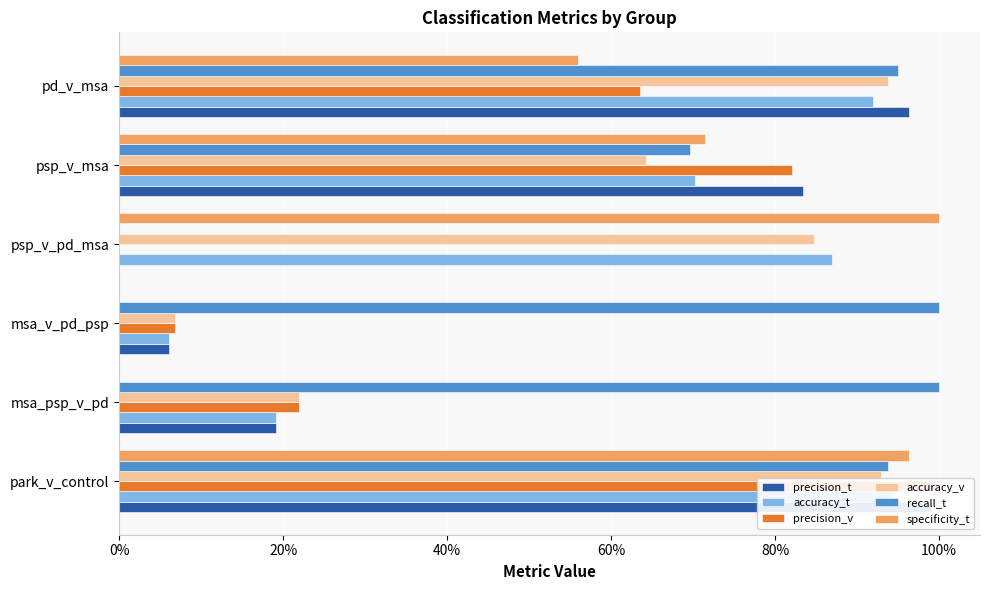

Between msa_psp_v_pd and pd_v_msa, which series saw the biggest shift?

precision_t